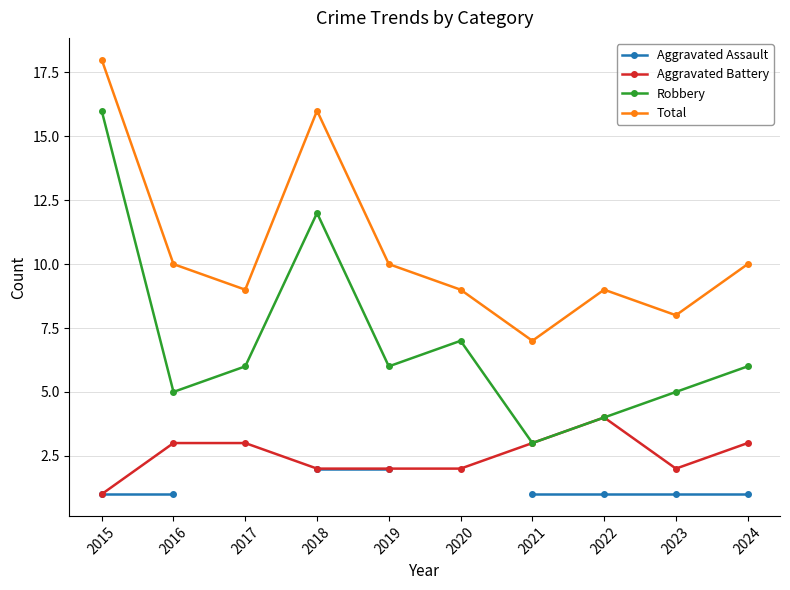

True or false: Aggravated Battery and Robbery intersect in this chart.

False